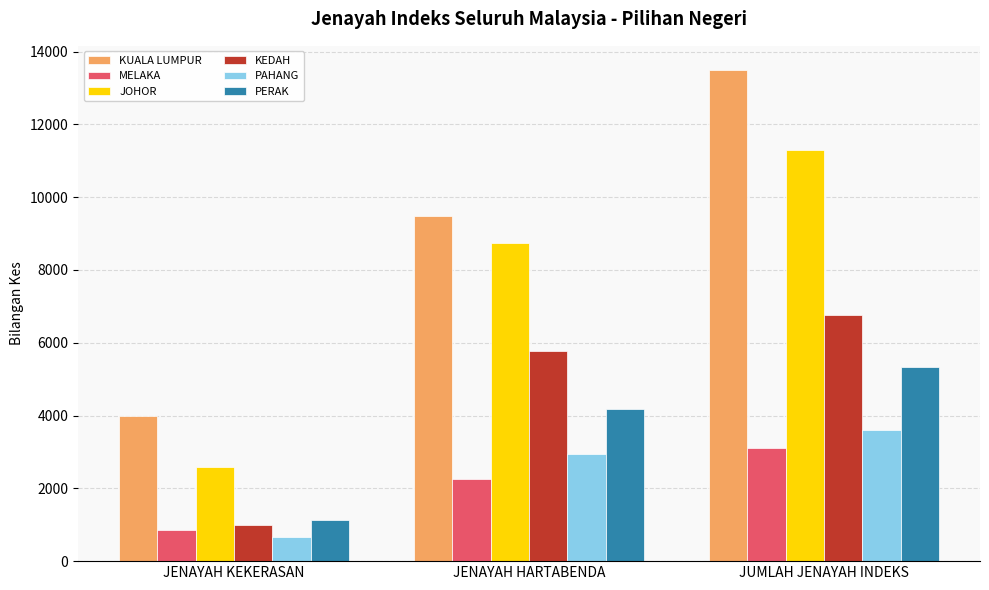

Reading left to right, extract all data points from this chart.

KUALA LUMPUR: 3999	9483	13482
MELAKA: 842	2255	3097
JOHOR: 2578	8729	11307
KEDAH: 996	5763	6759
PAHANG: 656	2951	3607
PERAK: 1140	4186	5326